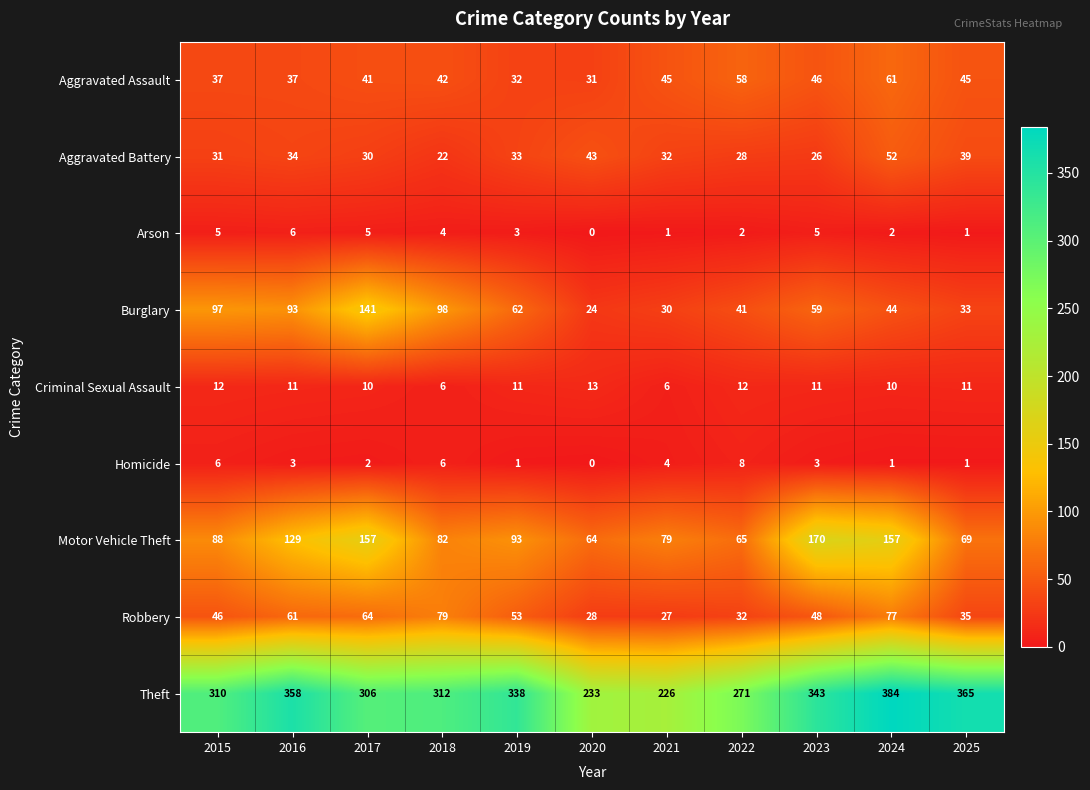

At which label does Homicide first exceed 3?

2015